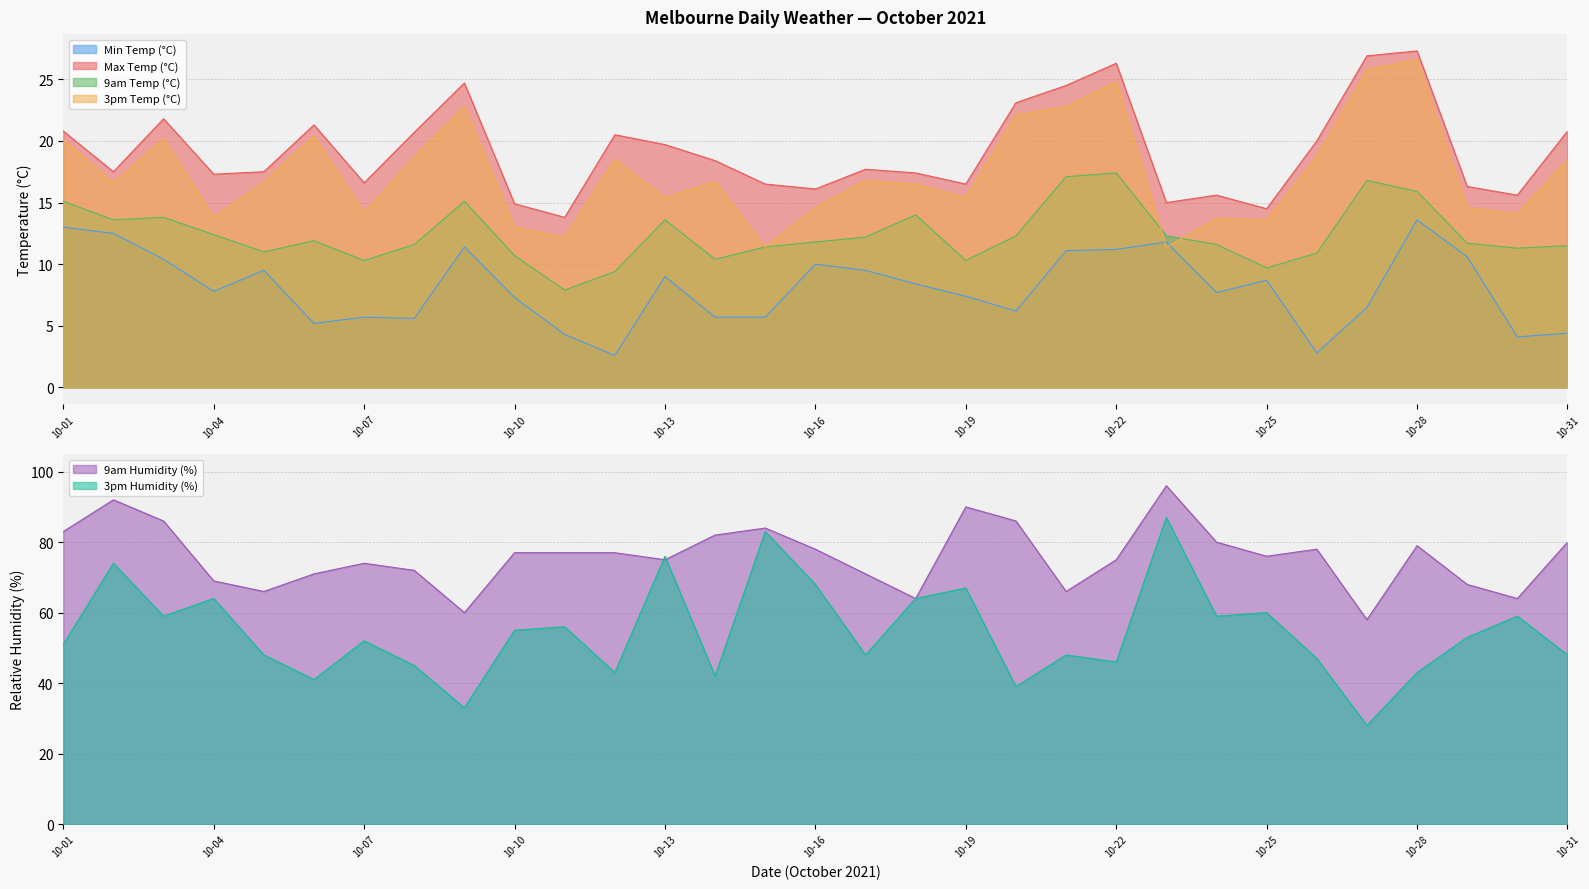

Which series has the largest total across all categories?

9am Humidity (%)